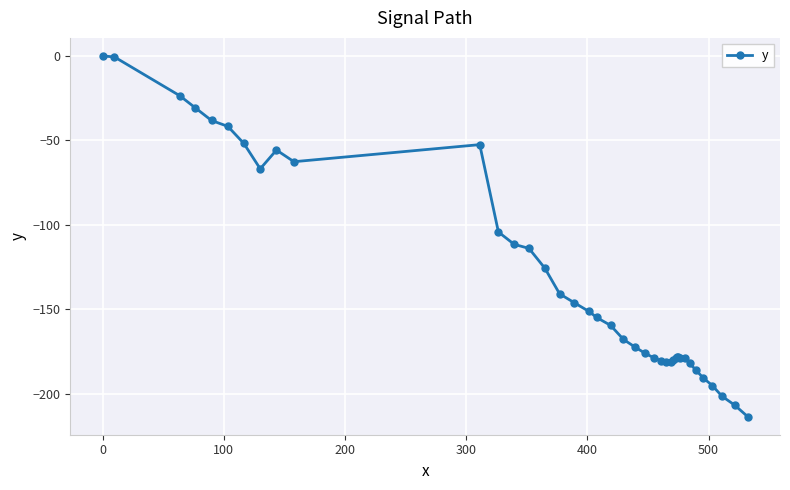

What is the difference between the maximum and minimum values?

213.5